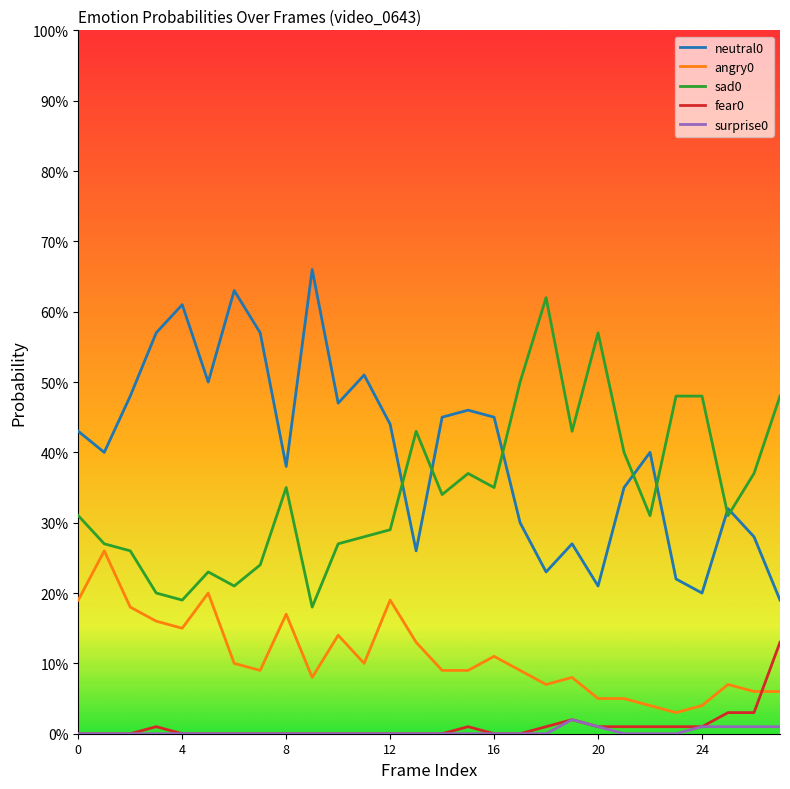

Does the chart have visible grid lines?

No